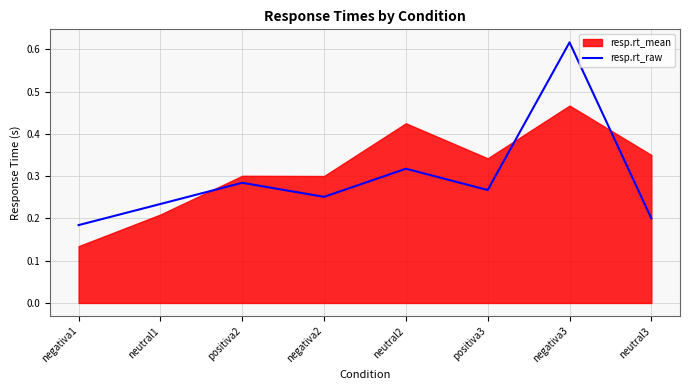

How many interior local valleys (lower than both neighbors) does the data have?

2